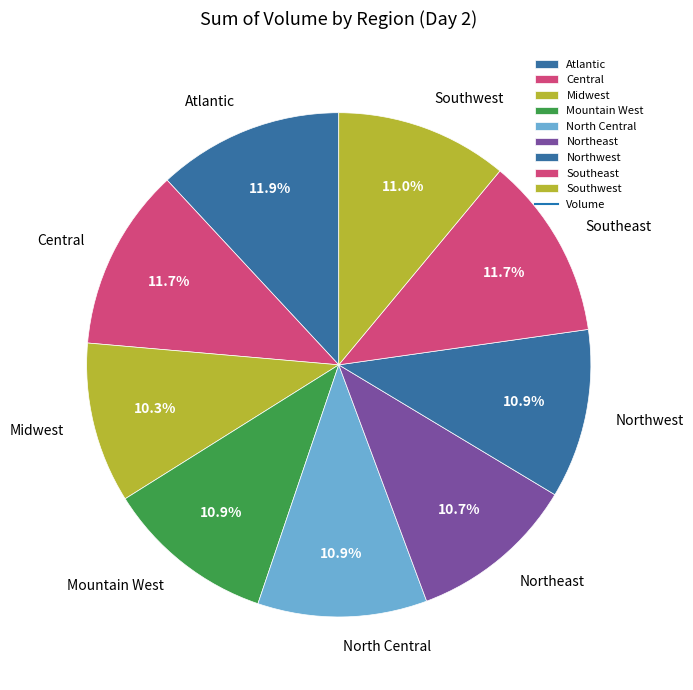

Is the sum of Southwest and Midwest greater than half?

No